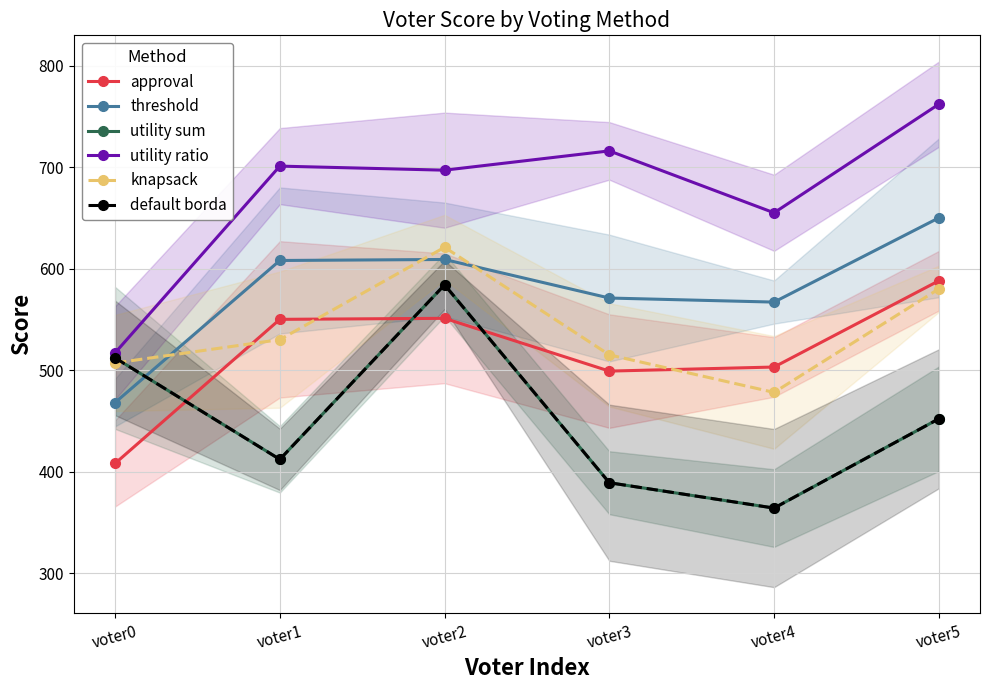

Between voter0 and voter3, which is larger?

voter3